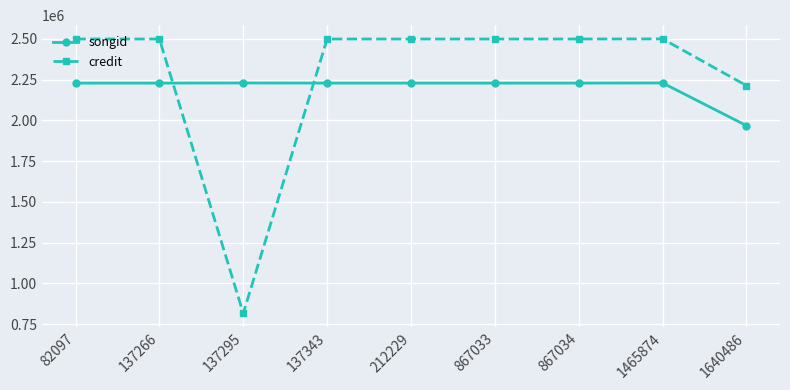

Is it true that credit equals 2499111 at 867033?

True